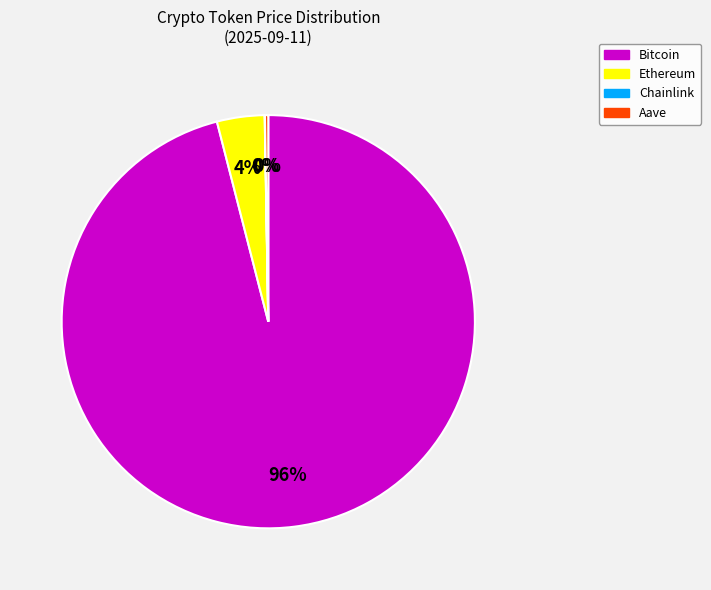

The Ethereum slice represents 4% of the pie. True or false?

True